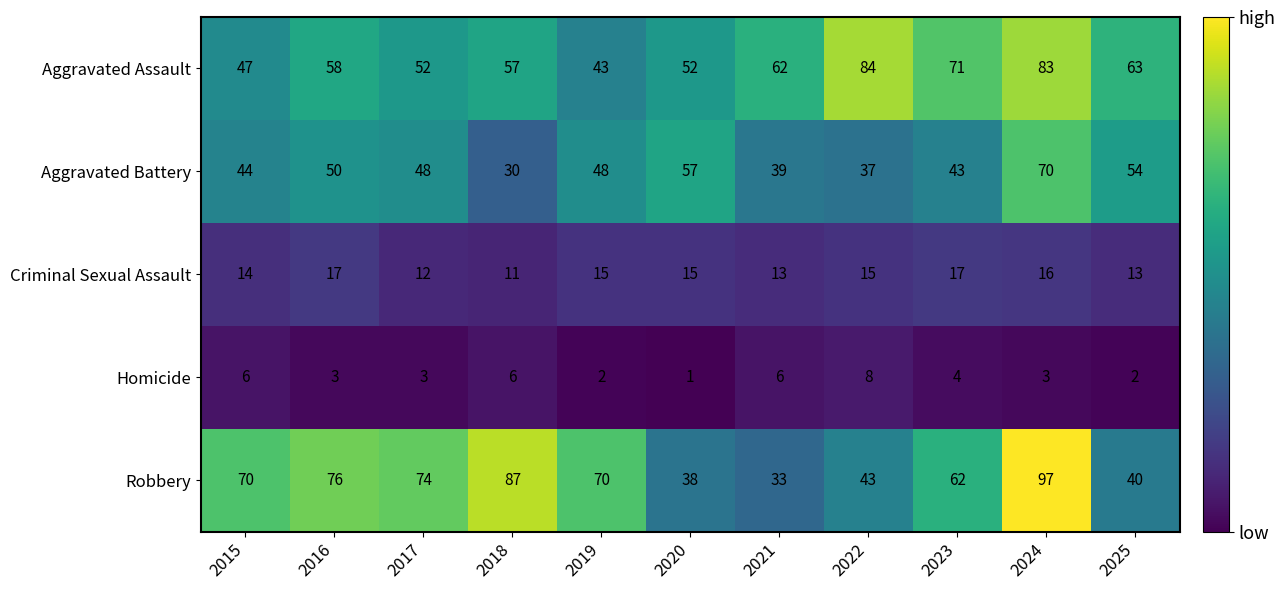

The value of Aggravated Battery at 2025 is 22. True or false?

False